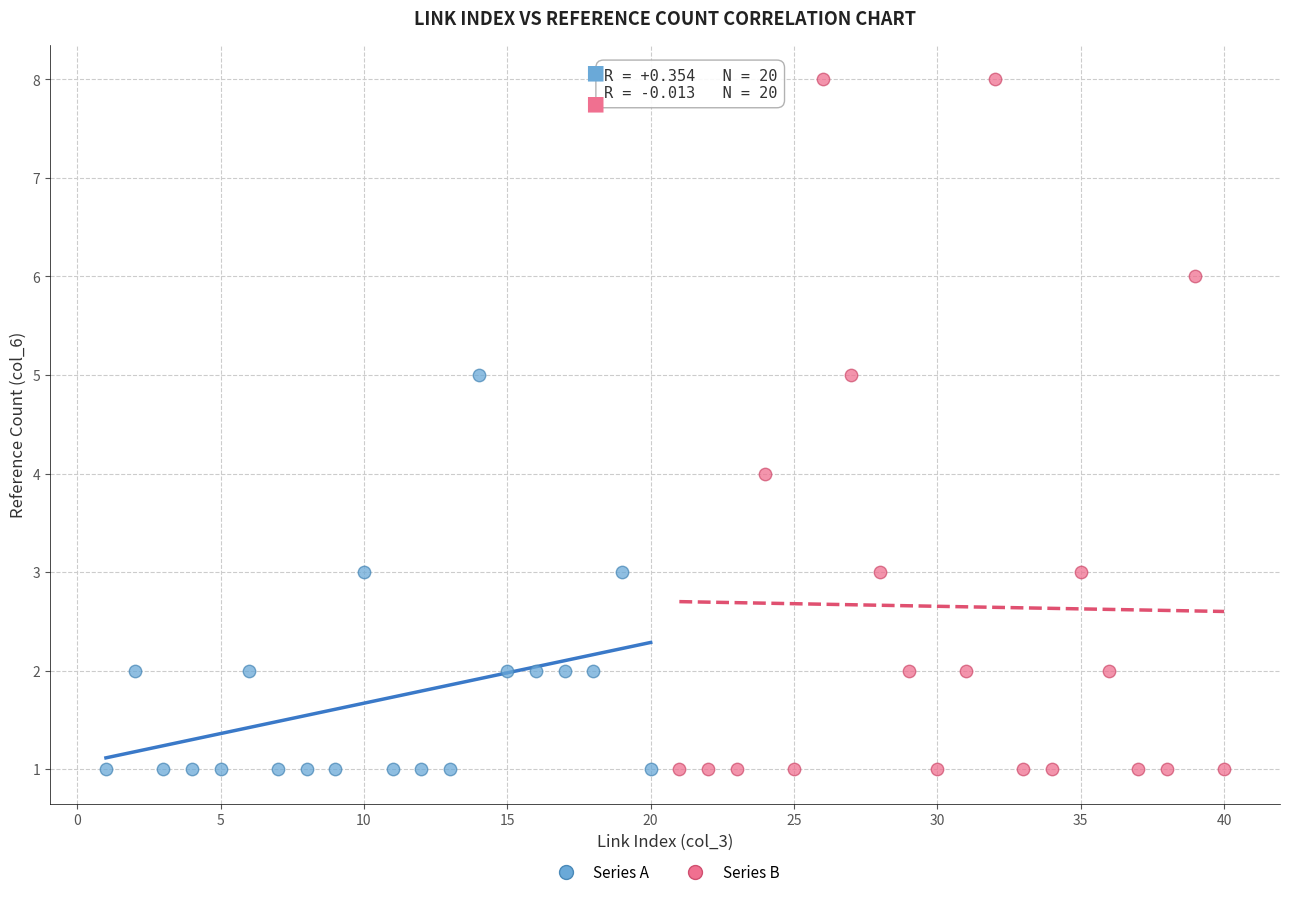

Which series has the widest spread of Y values?

Series B